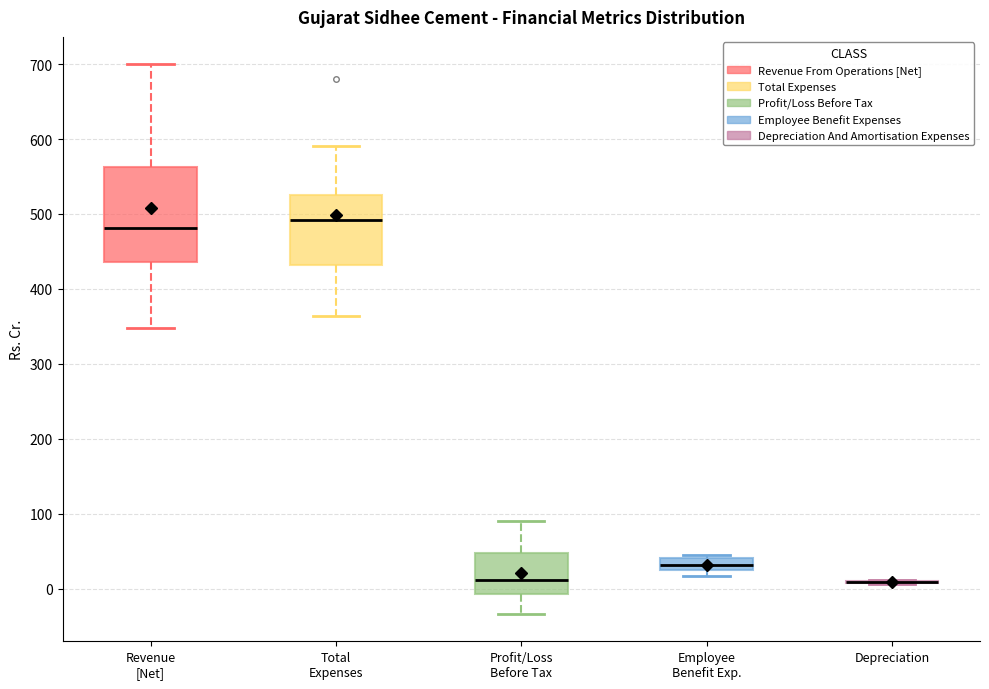

Comparing the boxes themselves (not the whiskers), which one is the tallest?

Revenue [Net]